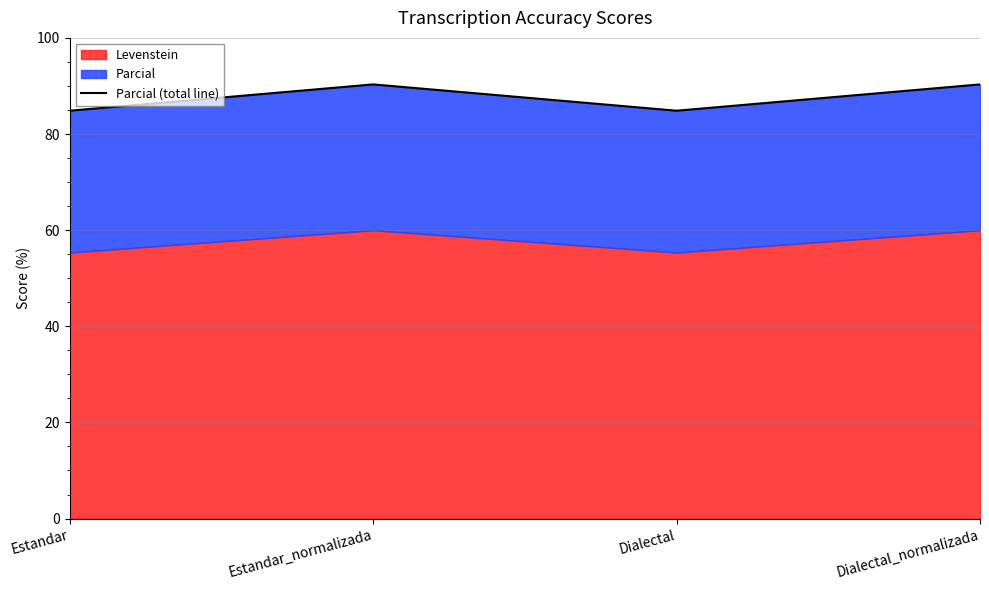

Reading left to right, transcribe all the data shown in this chart.

Estandar=84.8	Estandar_normalizada=90.3	Dialectal=84.8	Dialectal_normalizada=90.3